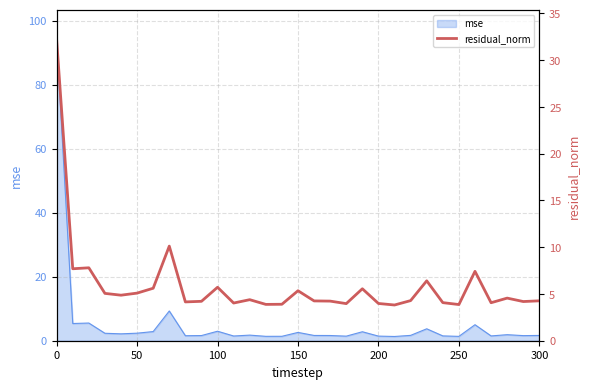

The value of mse at 100 is 3.0. True or false?

True